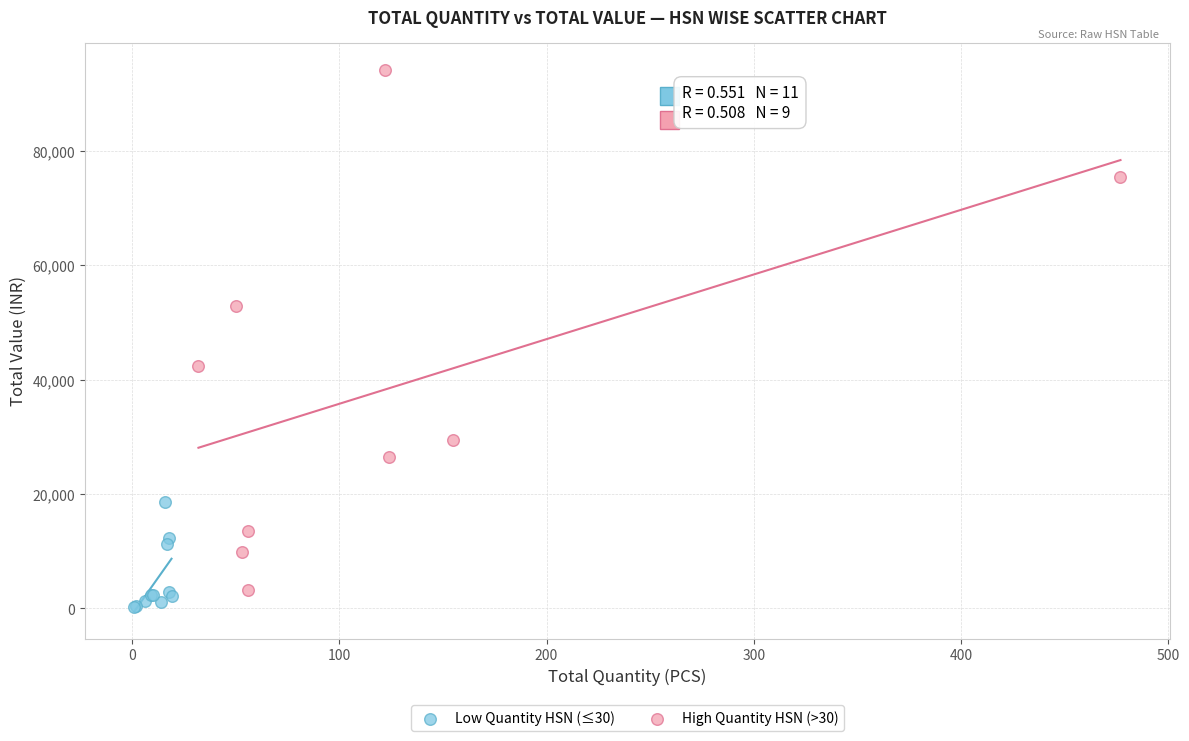

Which series reaches the maximum Y coordinate?

High Quantity HSN (>30)